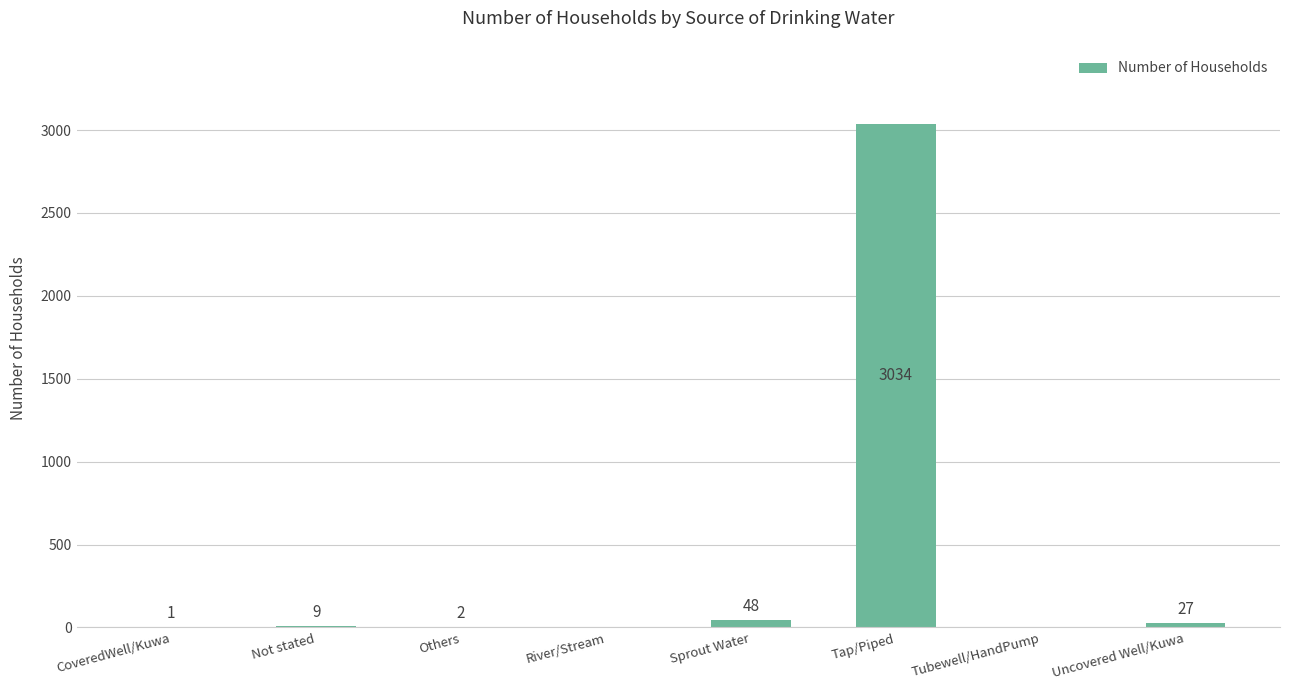

Which label corresponds to the largest value in the chart?

Tap/Piped